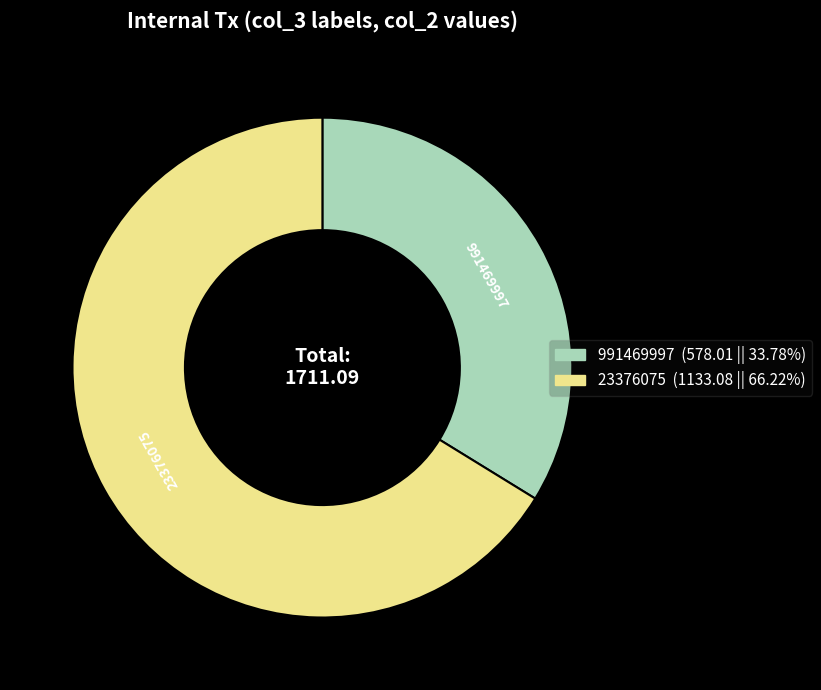

Count the number of slices in the pie.

2